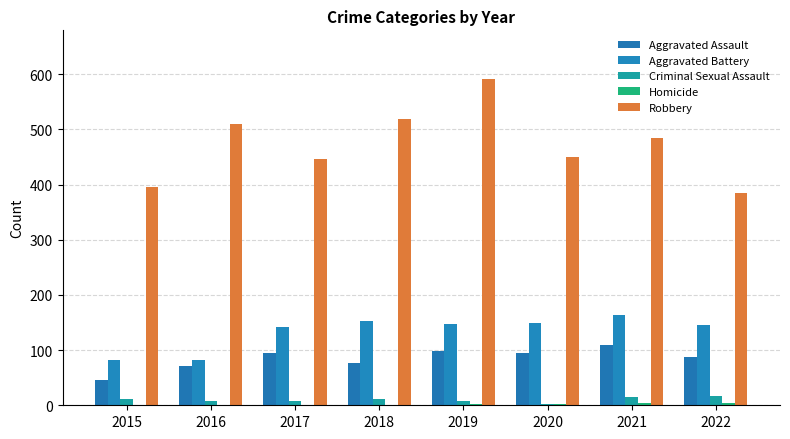

Rank the categories by Homicide value from lowest to highest.

2015, 2016, 2017, 2018, 2019, 2020, 2021, 2022